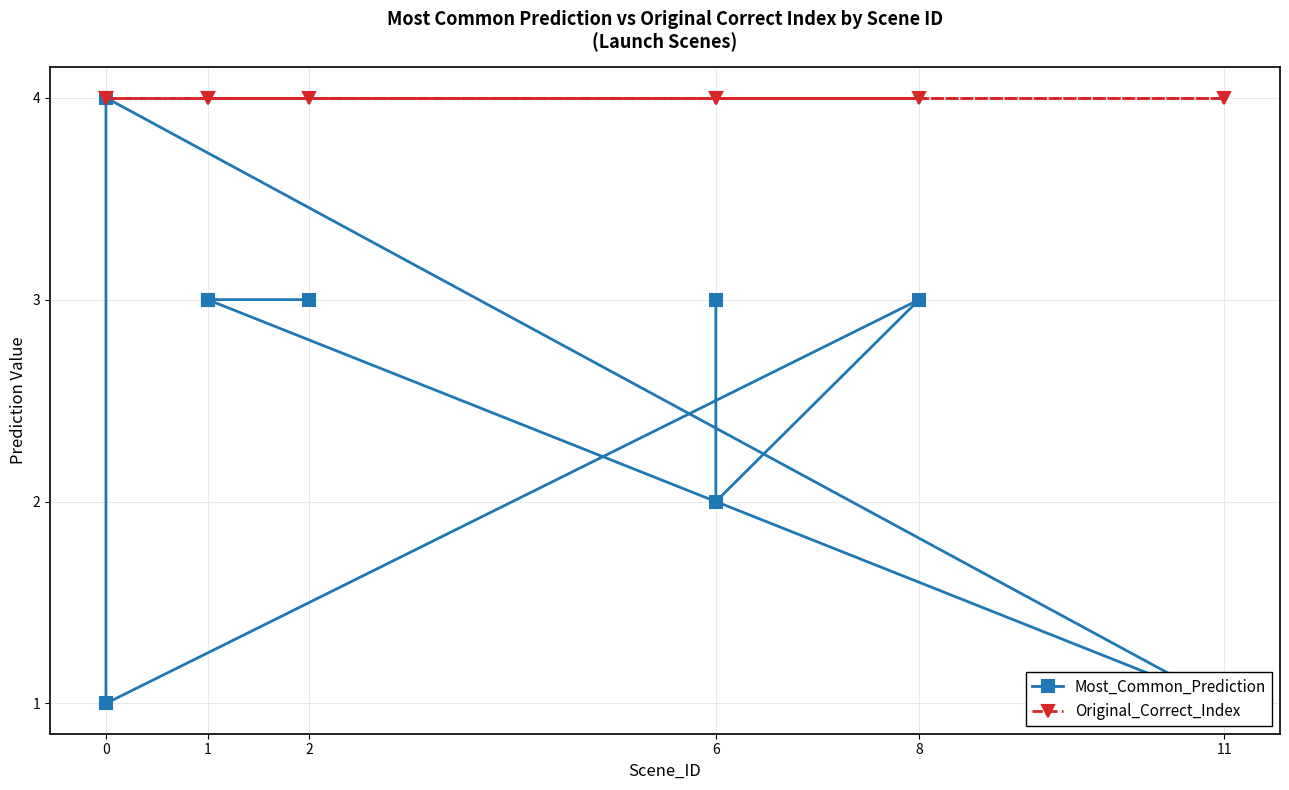

Is this an area chart (filled region under the line)?

No